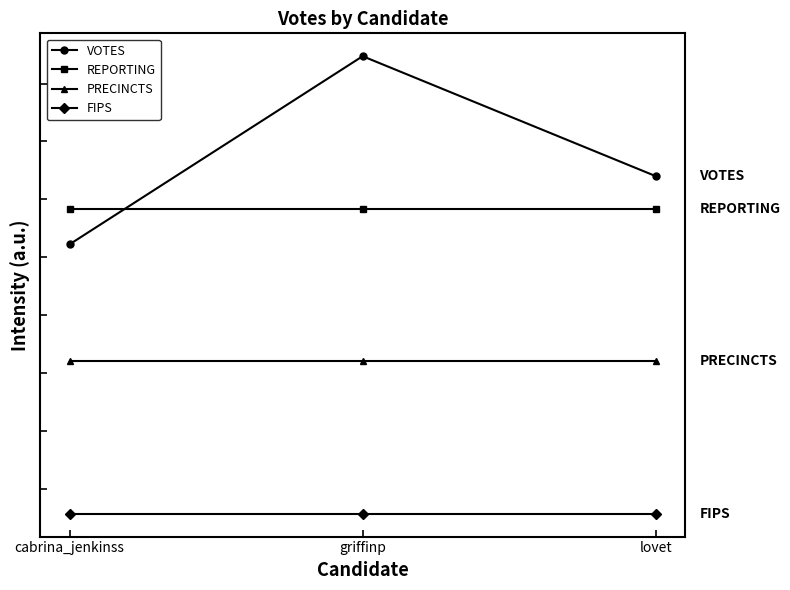

Which series has the largest range (max minus min)?

VOTES